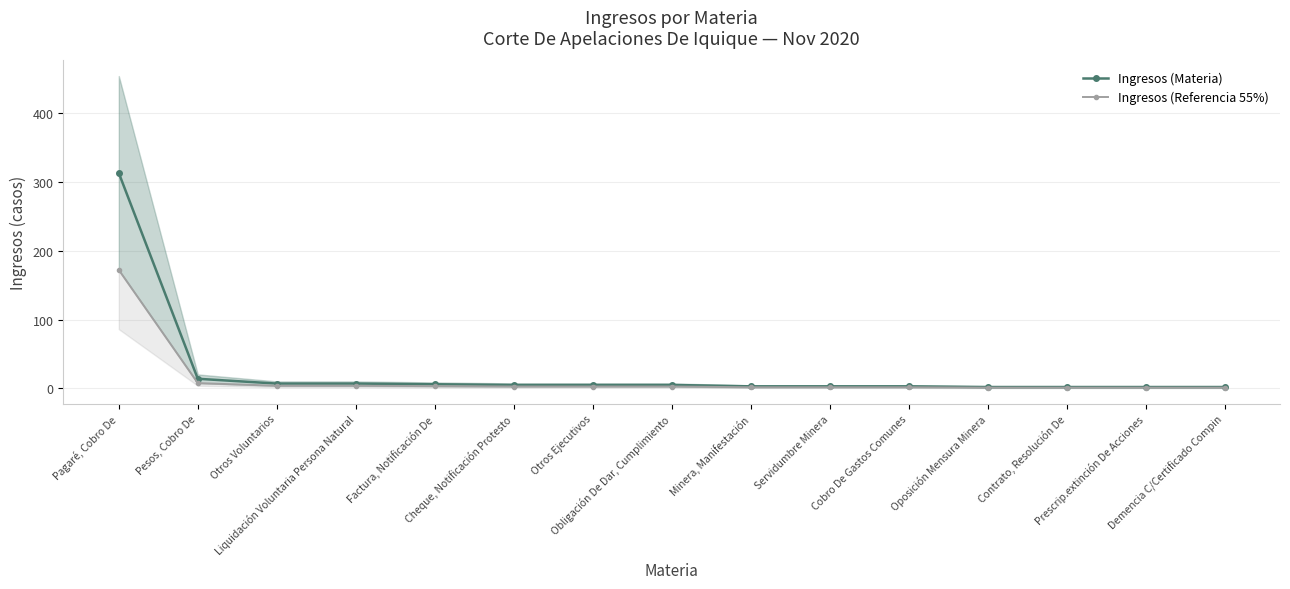

Is it true that Ingresos (Referencia 55%) equals 7.7 at Pesos, Cobro De?

True